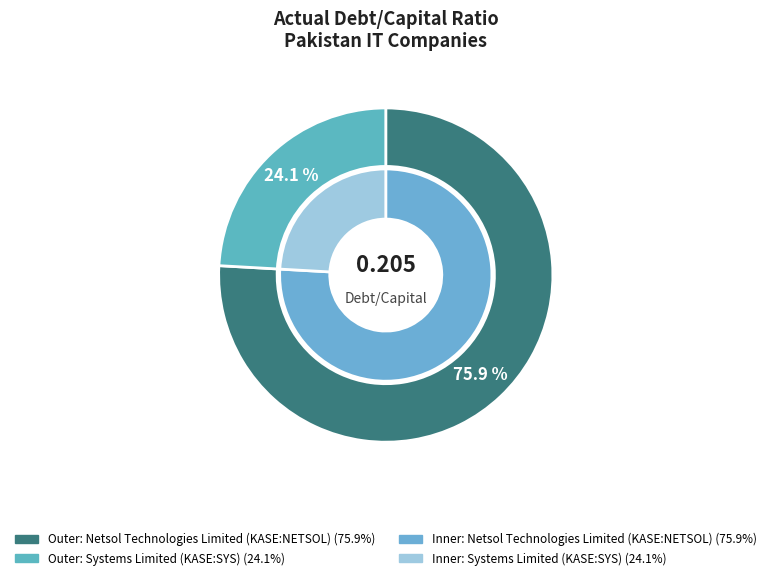

To the nearest percent, what is the difference between the largest and smallest slice percentages?

52%